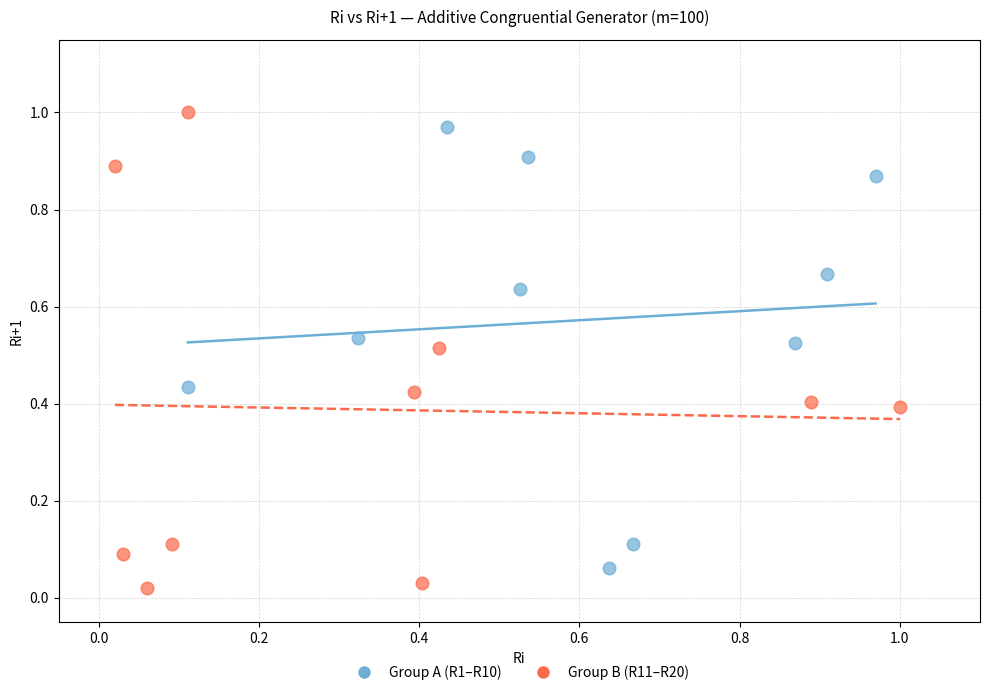

What are all the series names shown in the legend?

Group A (R1–R10), Group B (R11–R20)